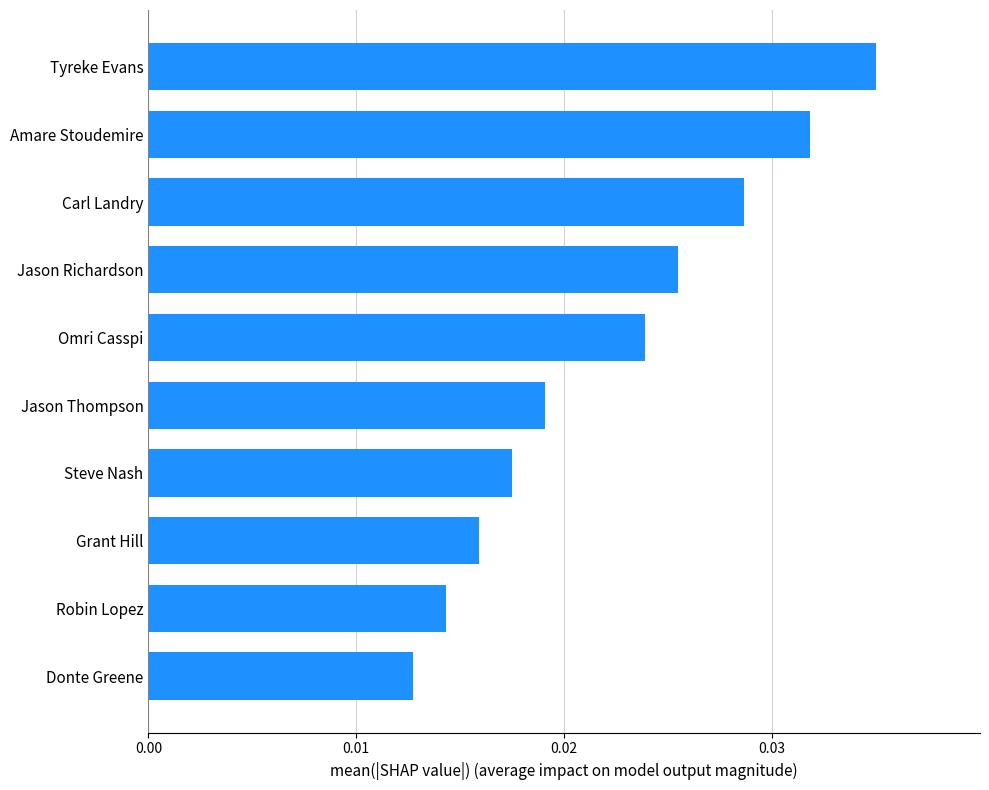

Which has a higher value, Jason Thompson or Amare Stoudemire?

Amare Stoudemire